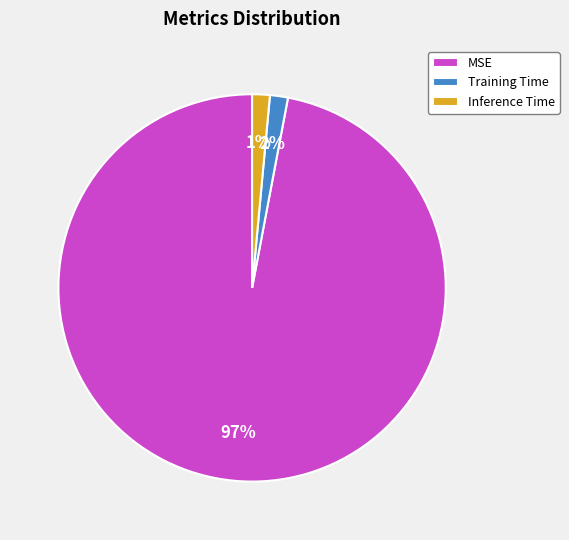

Which has a higher value, Training Time or MSE?

MSE